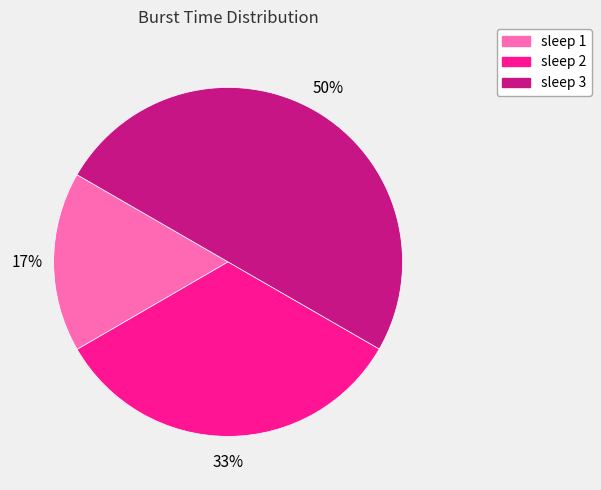

How many slices are in this pie chart?

3